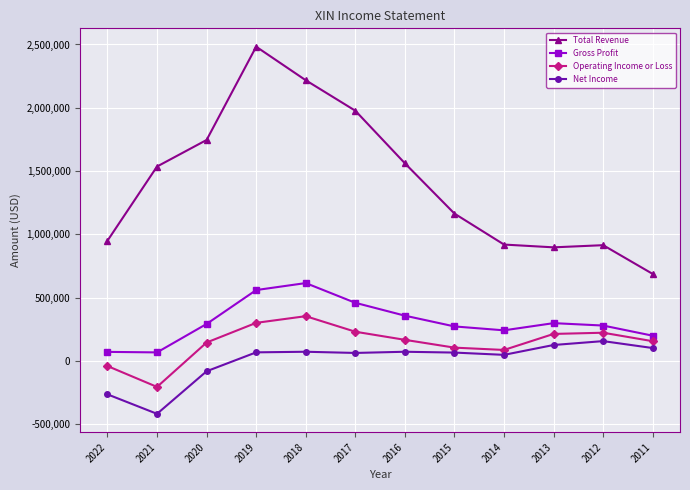

Rank the series by their maximum value, from highest to lowest.

Total Revenue, Gross Profit, Operating Income or Loss, Net Income